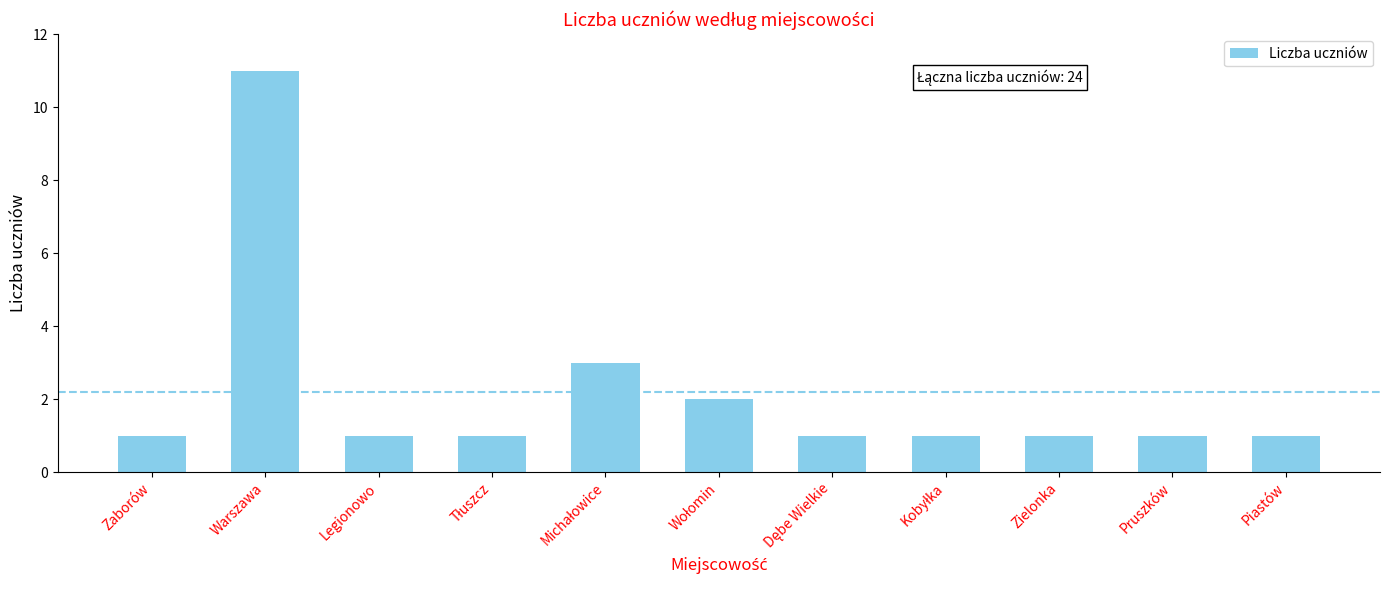

Reading left to right, transcribe all the data shown in this chart.

1	11	1	1	3	2	1	1	1	1	1